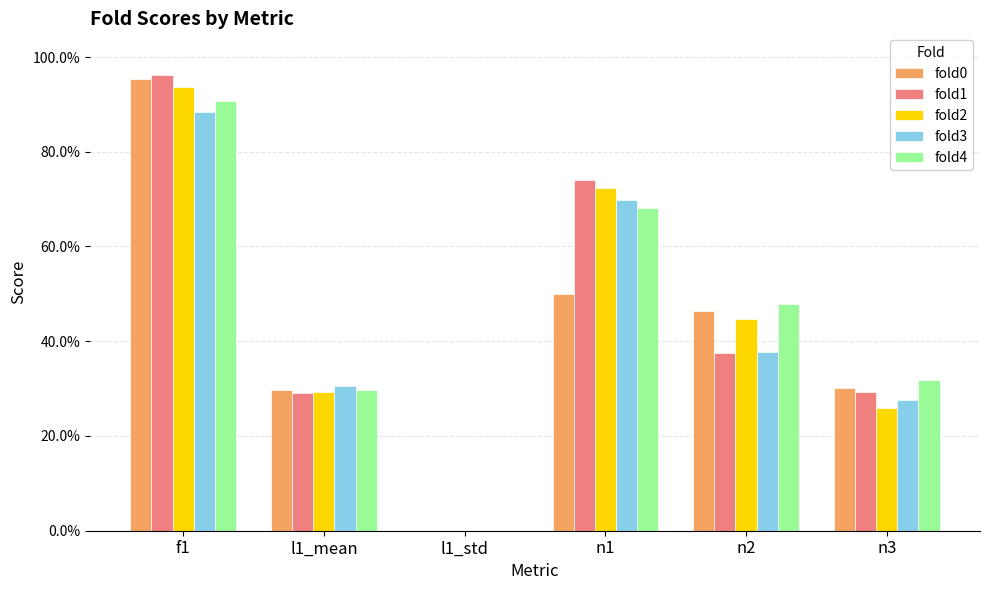

What are all the series names shown in the legend?

fold0, fold1, fold2, fold3, fold4